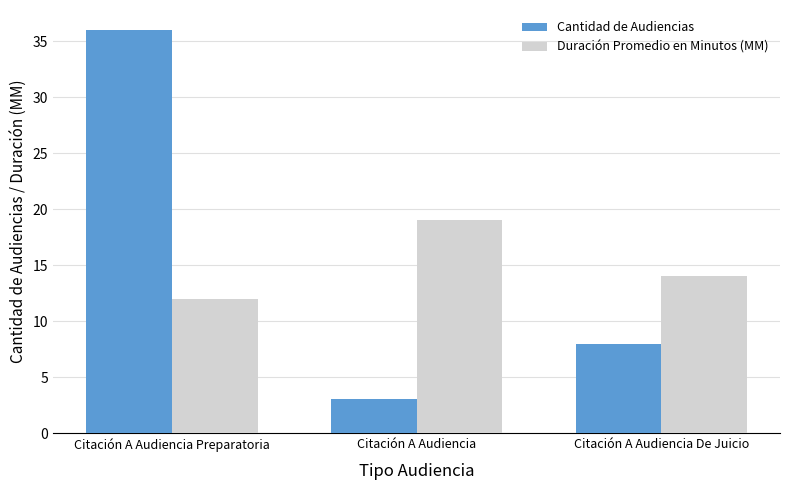

What is the highest value of the Cantidad de Audiencias series?

36